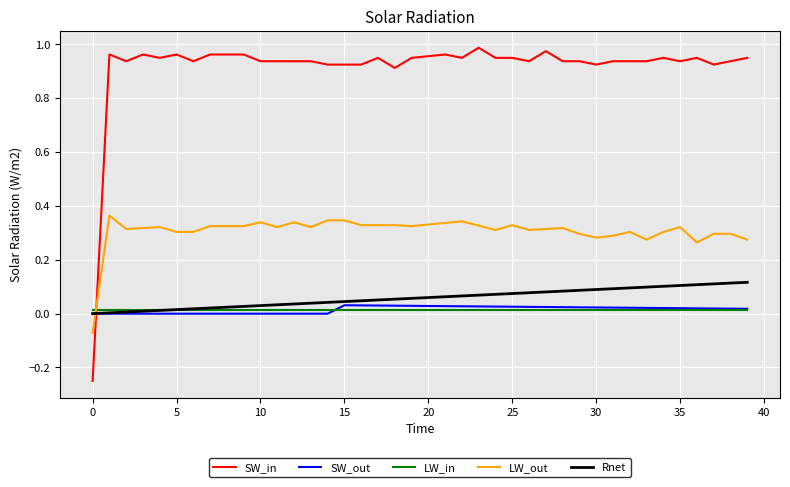

Which series has the largest range (max minus min)?

SW_in